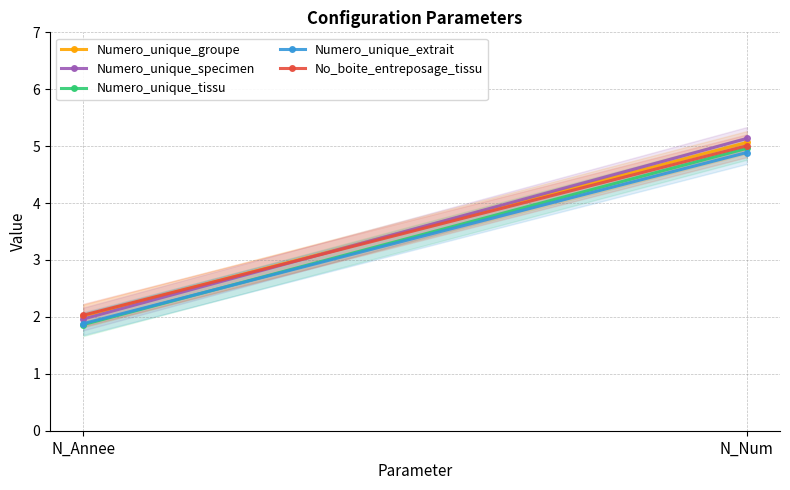

Rank the categories by Numero_unique_groupe value from lowest to highest.

N_Annee, N_Num